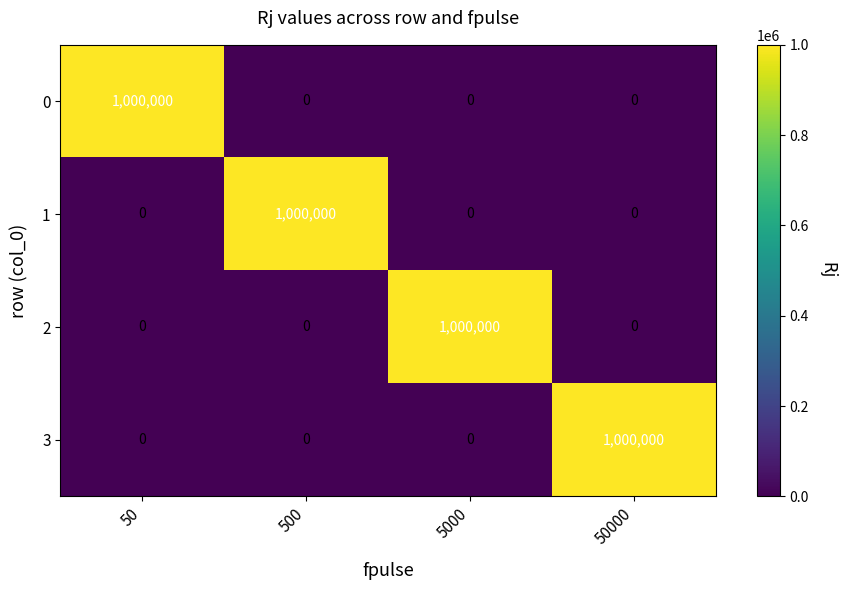

How many values in 1 are above zero?

1